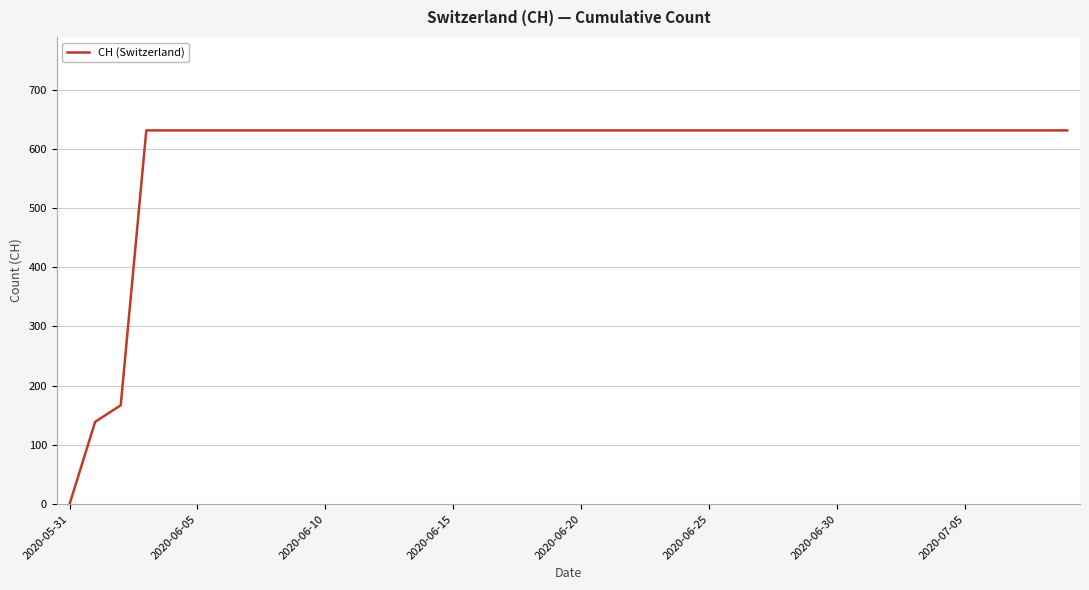

What is the difference between the maximum and minimum values?

631